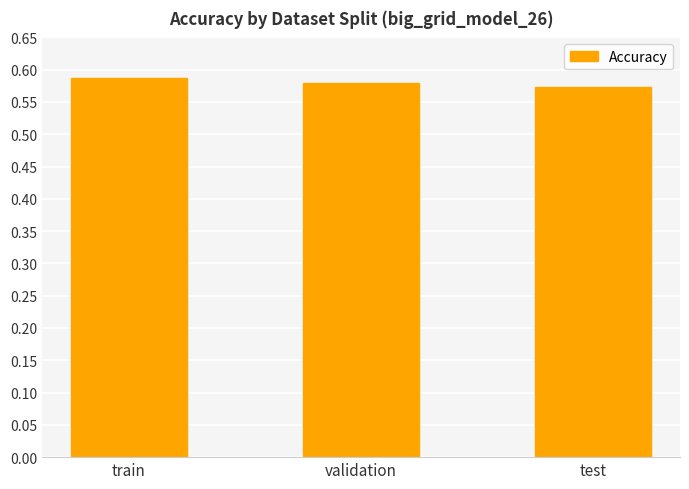

Rank the categories by value from lowest to highest.

test, validation, train